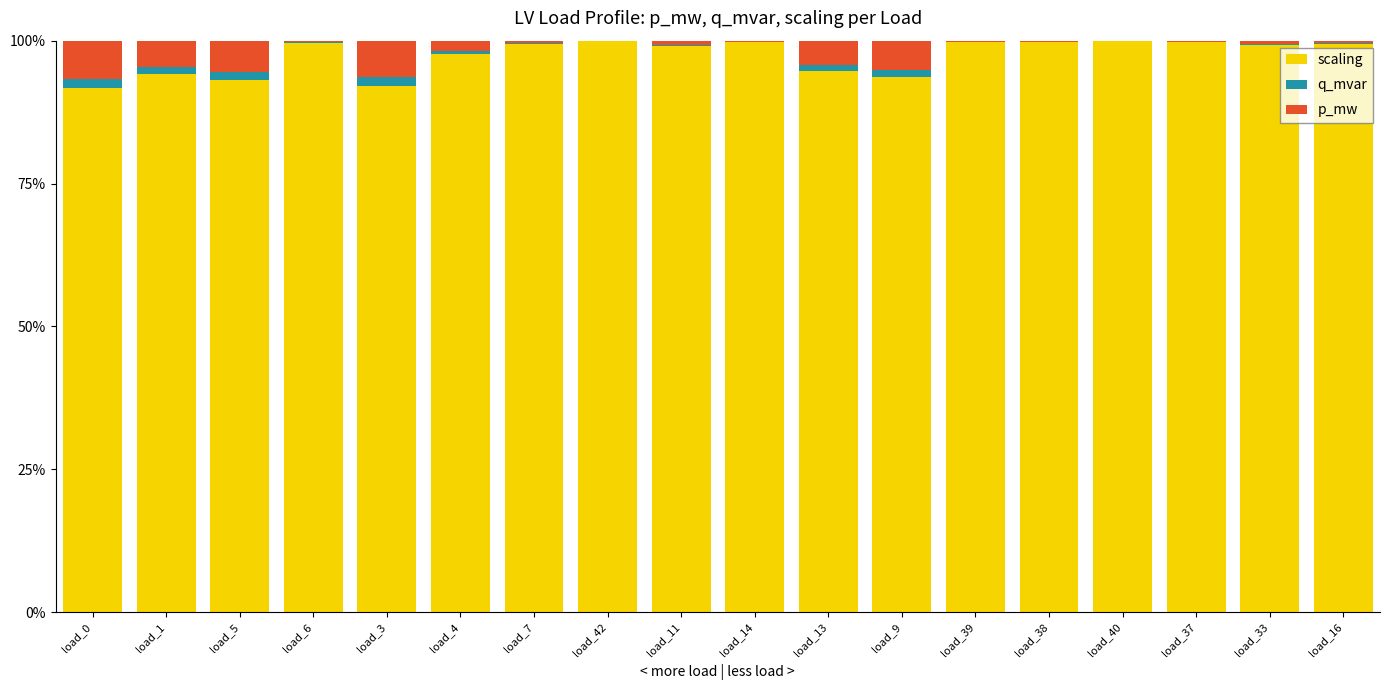

What is the sum of all scaling values?

1752.6